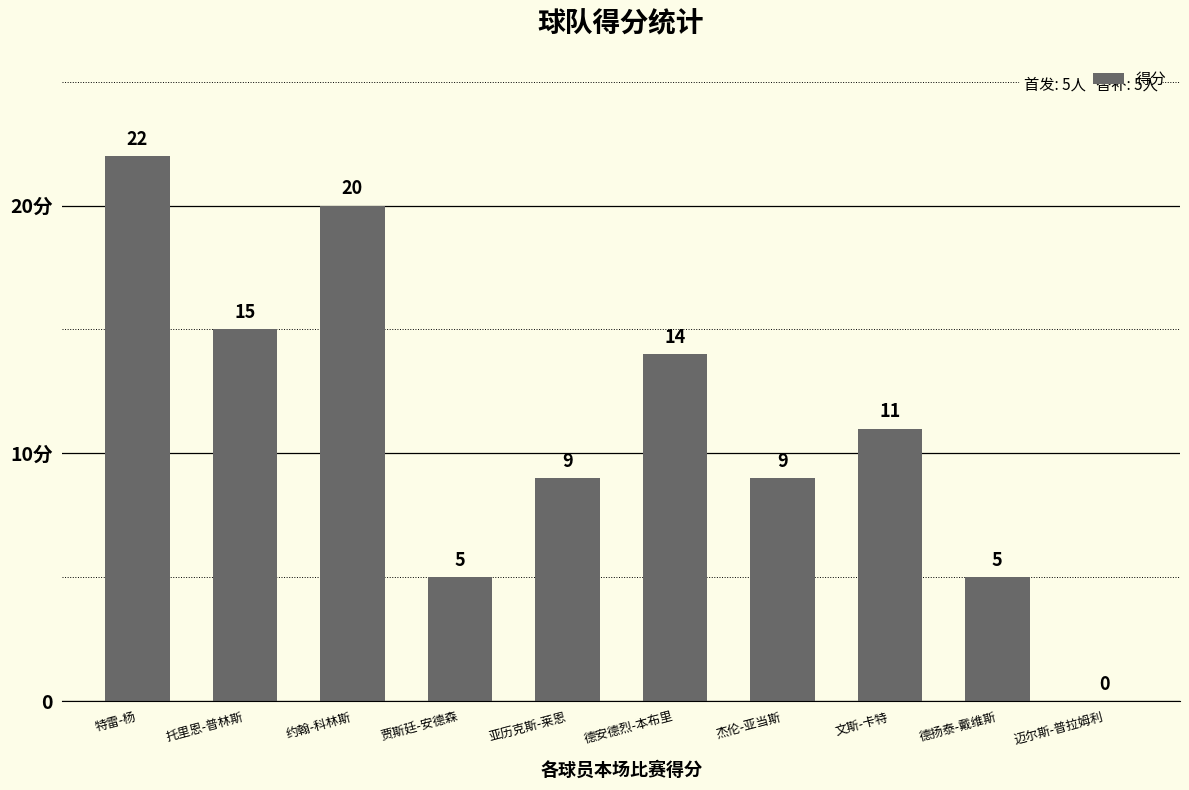

What is the value of the 3rd bar from the left?

20